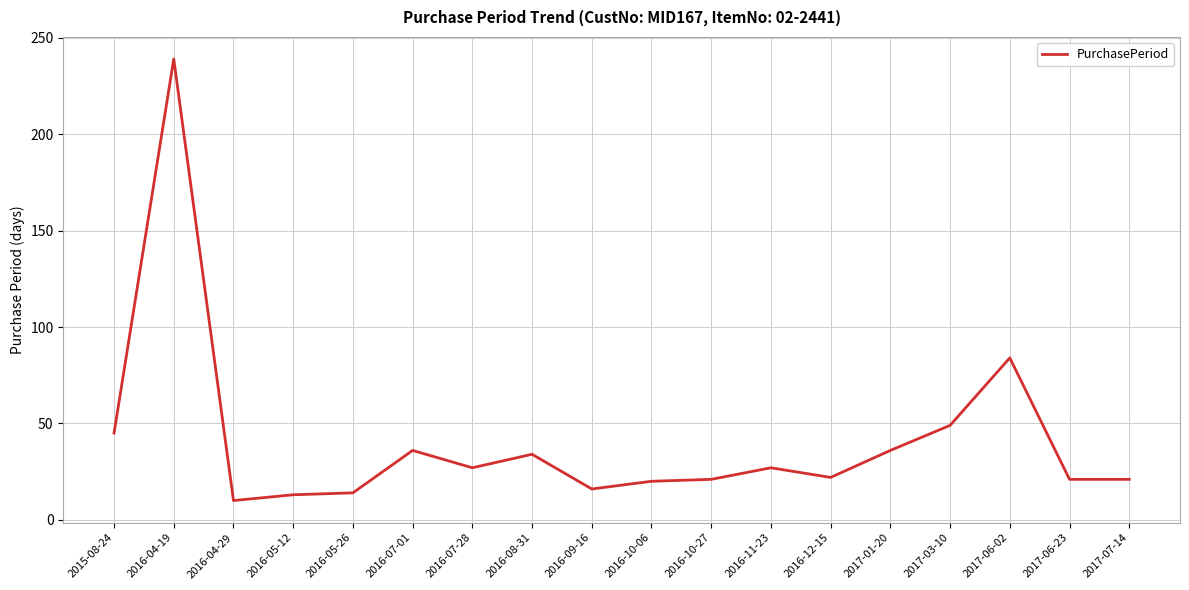

What position from the left is 2016-10-27?

11